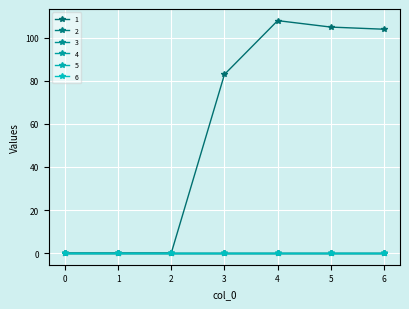

Is this an area chart (filled region under the line)?

No